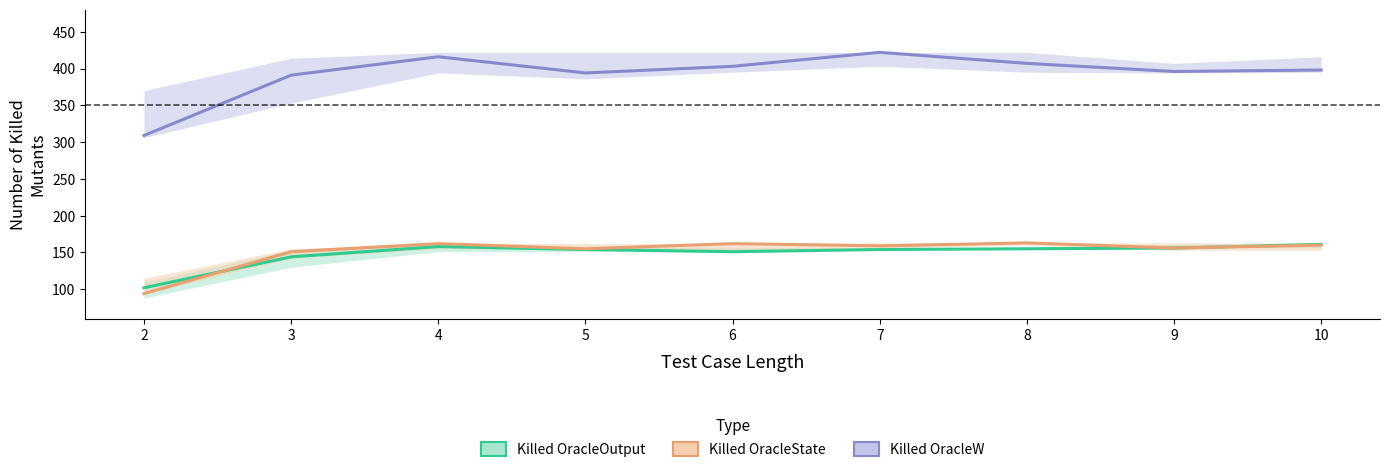

What is the value of the Killed OracleW point at the 8th from the left?

396